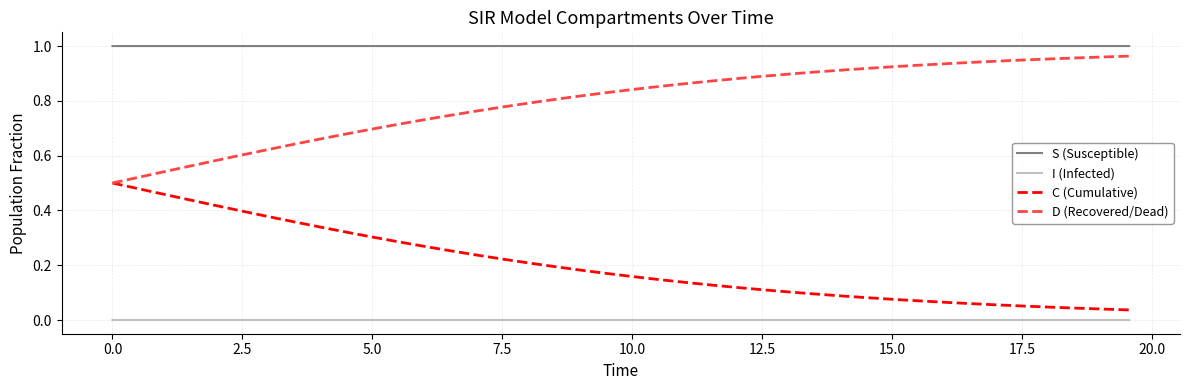

Rank the series by their average value, from lowest to highest.

I (Infected), C (Cumulative), D (Recovered/Dead), S (Susceptible)